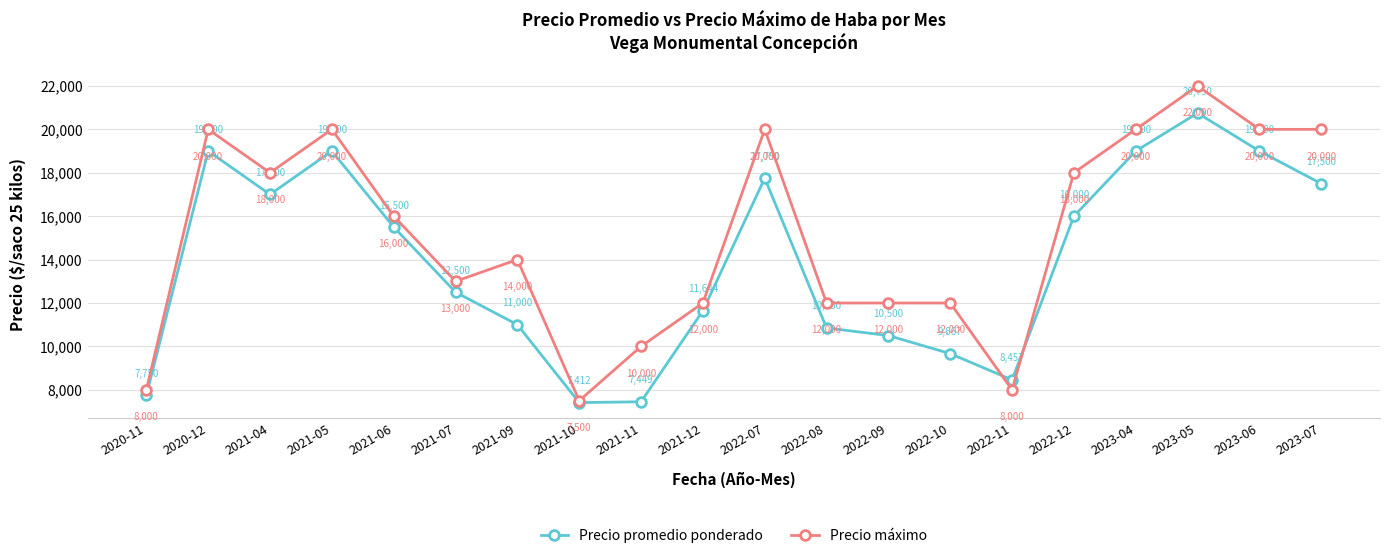

What is the sum of all Precio promedio ponderado values?

277729